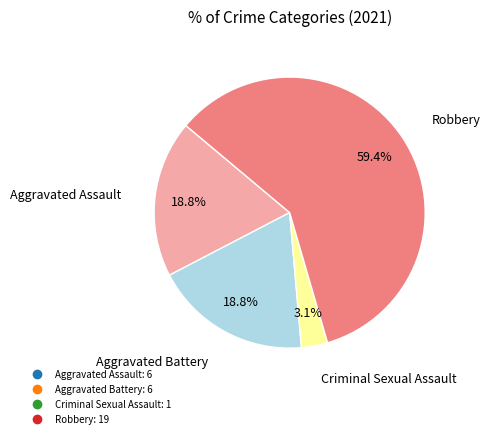

Does Criminal Sexual Assault account for over 50% of the chart?

No